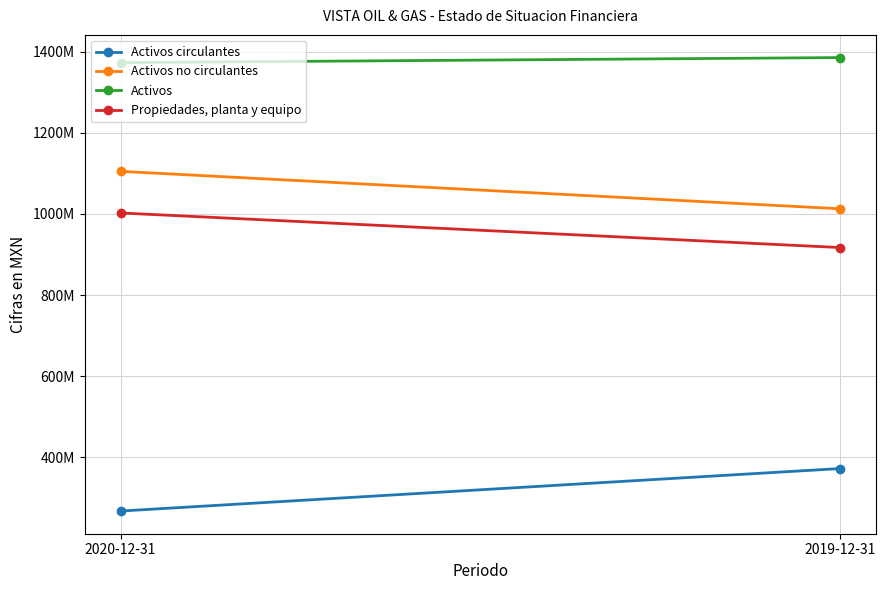

Reading left to right, what are all the values shown in this chart?

Activos circulantes: 267836000	372571000
Activos no circulantes: 1104776000	1012562000
Activos: 1372612000	1385133000
Propiedades, planta y equipo: 1002258000	917066000